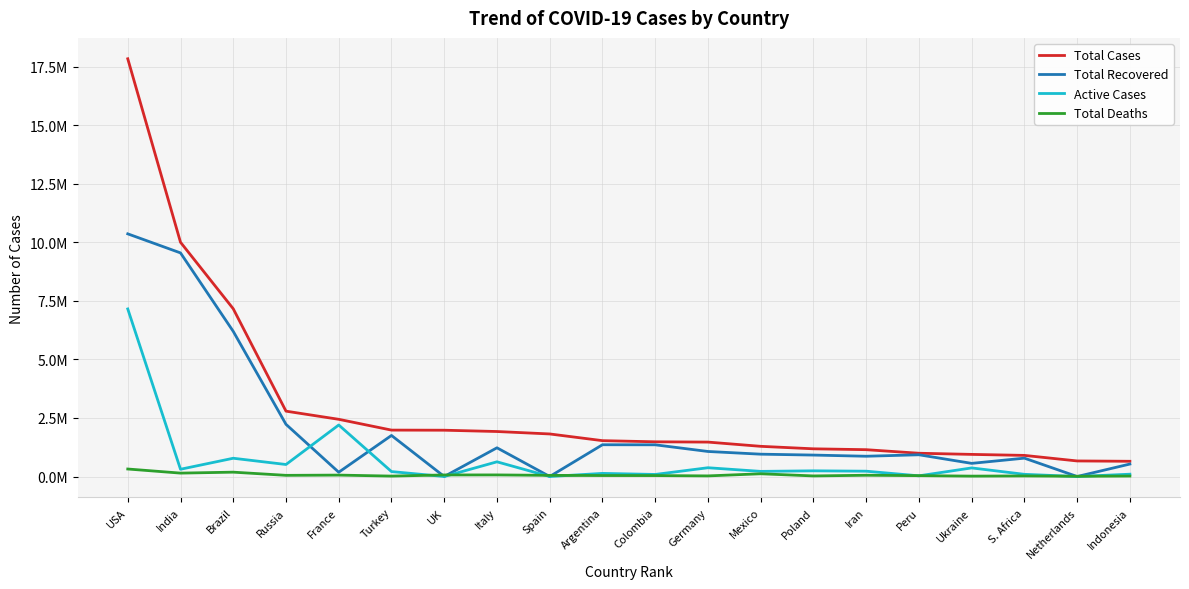

True or false: Active Cases and Total Deaths intersect in this chart.

True